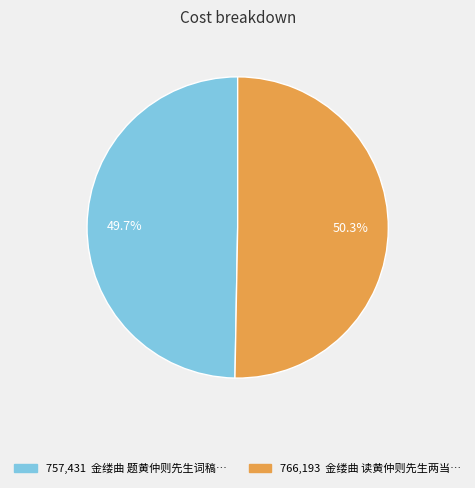

Does any single category account for the majority?

Yes